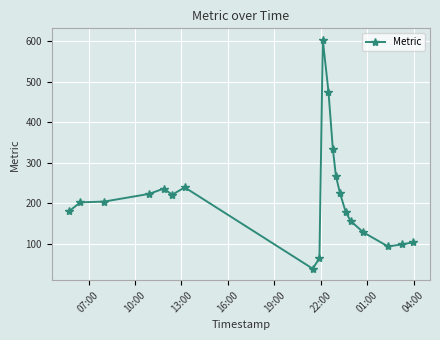

Count the number of data series in this chart.

1